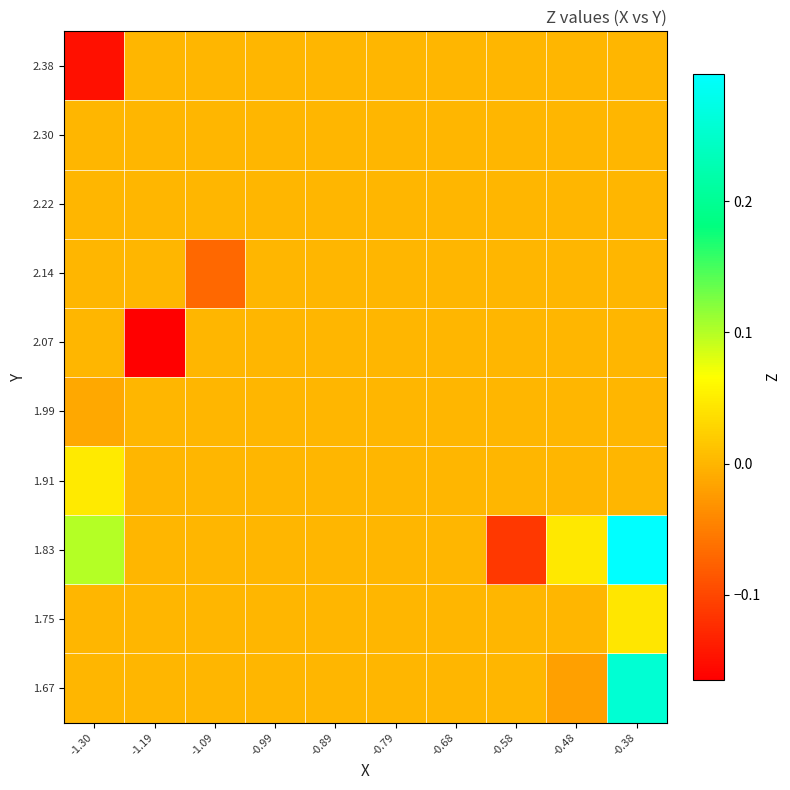

Reading left to right, extract all data points from this chart.

1.67: -1.30=0.0	-1.19=0.0	-1.09=0.0	-0.99=0.0	-0.89=0.0	-0.79=0.0	-0.68=0.0	-0.58=0.0	-0.48=-0.0	-0.38=0.3
1.75: -1.30=0.0	-1.19=0.0	-1.09=0.0	-0.99=0.0	-0.89=0.0	-0.79=0.0	-0.68=0.0	-0.58=0.0	-0.48=0.0	-0.38=0.0
1.83: -1.30=0.1	-1.19=0.0	-1.09=0.0	-0.99=0.0	-0.89=0.0	-0.79=0.0	-0.68=0.0	-0.58=-0.1	-0.48=0.0	-0.38=0.3
1.91: -1.30=0.0	-1.19=0.0	-1.09=0.0	-0.99=0.0	-0.89=0.0	-0.79=0.0	-0.68=0.0	-0.58=0.0	-0.48=0.0	-0.38=0.0
1.99: -1.30=-0.0	-1.19=0.0	-1.09=0.0	-0.99=0.0	-0.89=0.0	-0.79=0.0	-0.68=0.0	-0.58=0.0	-0.48=0.0	-0.38=0.0
2.07: -1.30=0.0	-1.19=-0.2	-1.09=0.0	-0.99=0.0	-0.89=0.0	-0.79=0.0	-0.68=0.0	-0.58=0.0	-0.48=0.0	-0.38=0.0
2.14: -1.30=0.0	-1.19=0.0	-1.09=-0.1	-0.99=0.0	-0.89=0.0	-0.79=0.0	-0.68=0.0	-0.58=0.0	-0.48=0.0	-0.38=0.0
2.22: -1.30=0.0	-1.19=0.0	-1.09=0.0	-0.99=0.0	-0.89=0.0	-0.79=0.0	-0.68=0.0	-0.58=0.0	-0.48=0.0	-0.38=0.0
2.30: -1.30=0.0	-1.19=0.0	-1.09=0.0	-0.99=0.0	-0.89=0.0	-0.79=0.0	-0.68=0.0	-0.58=0.0	-0.48=0.0	-0.38=0.0
2.38: -1.30=-0.1	-1.19=0.0	-1.09=0.0	-0.99=0.0	-0.89=0.0	-0.79=0.0	-0.68=0.0	-0.58=0.0	-0.48=0.0	-0.38=0.0